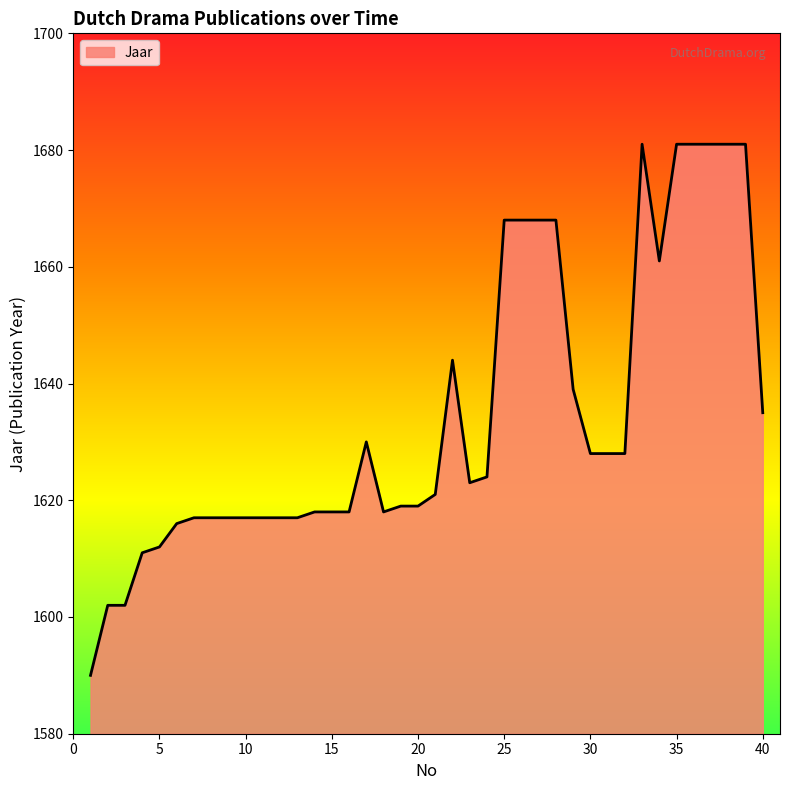

True or false: there are more than 2 points higher than both neighbors.

True